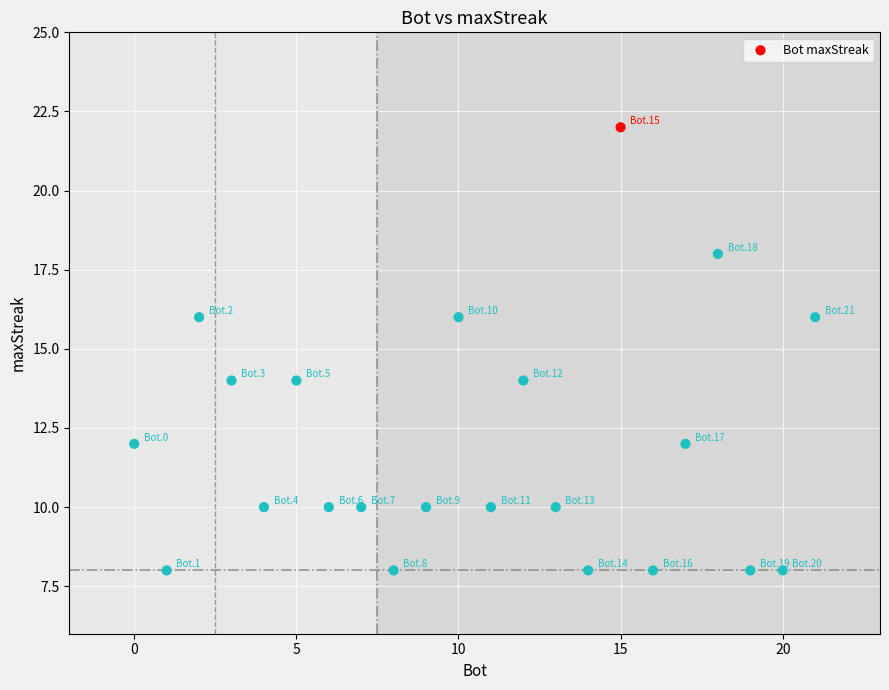

What is the range of X values (max minus min)?

21